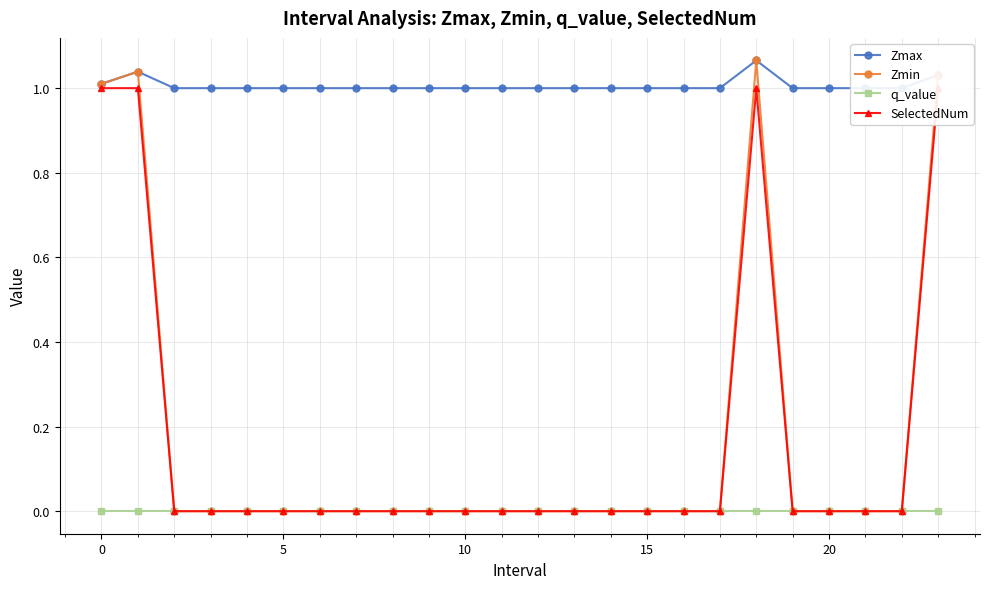

Which series changed the most between 5 and 20?

Zmax